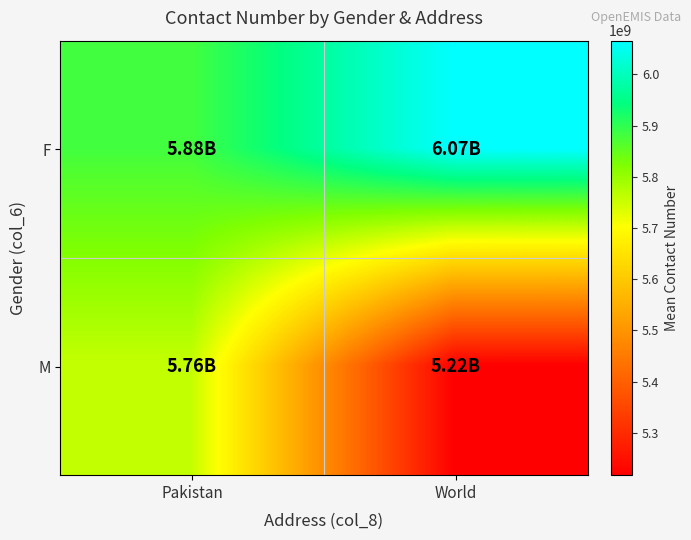

What is the total value across all series at World?

11282819146.2